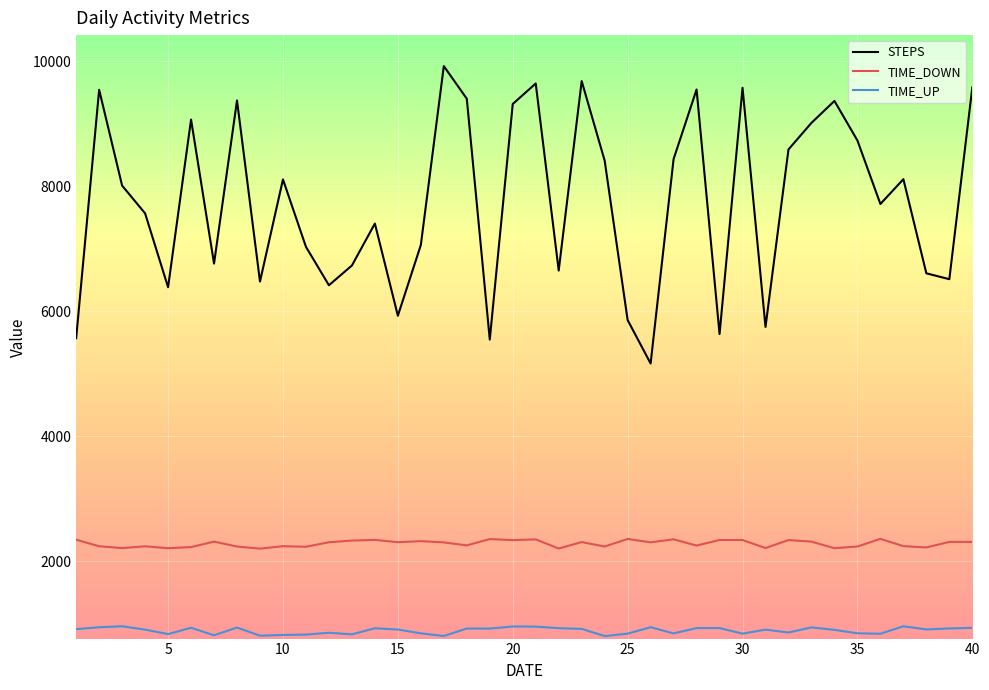

Which series has the widest spread of values?

STEPS